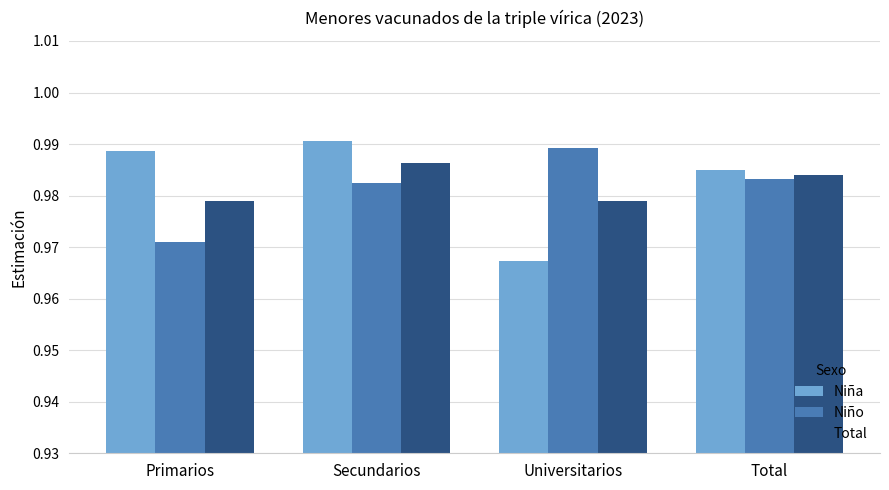

Which label corresponds to the largest value in the chart?

Secundarios